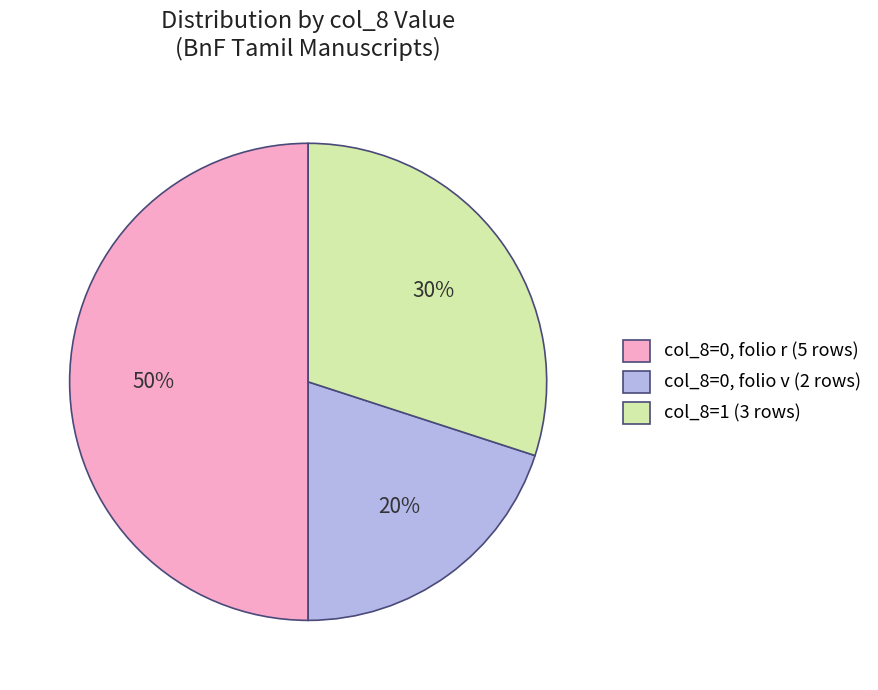

Which slice is the smallest?

col_8=0, folio v (2 rows)